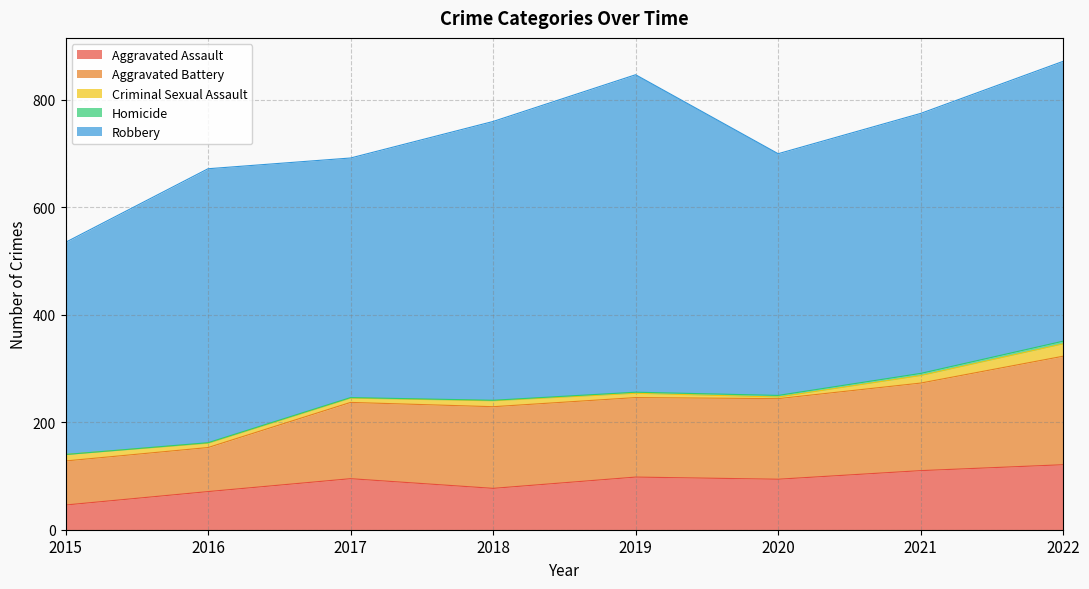

True or false: Robbery and Homicide cross at least once.

False